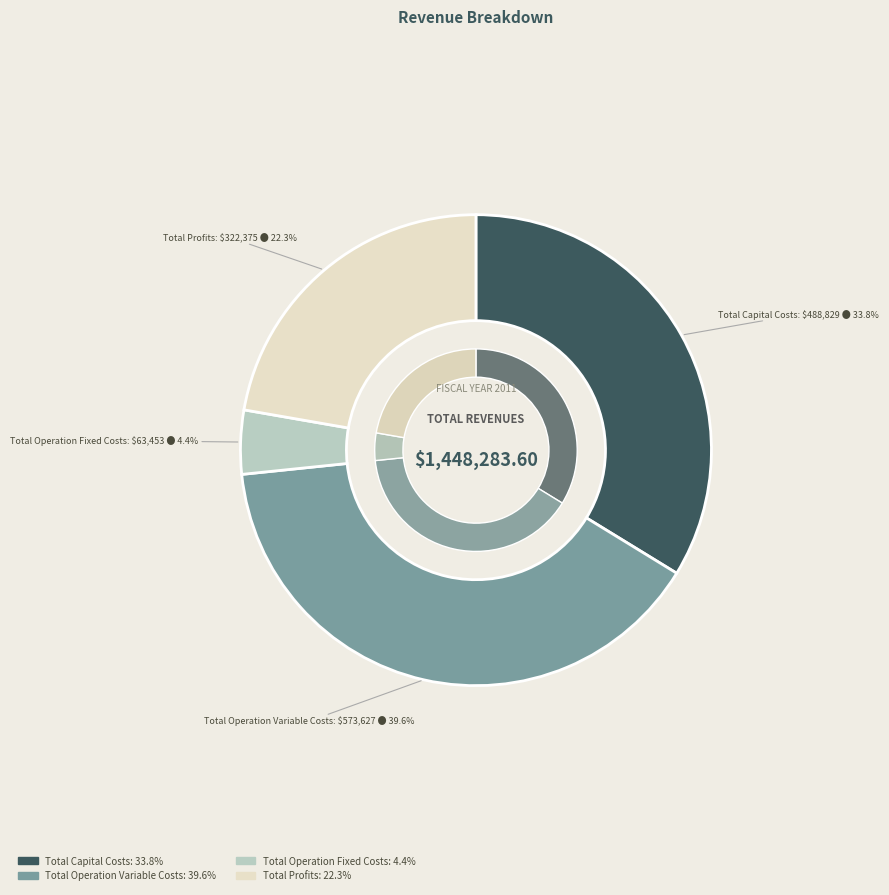

Combined, what portion of the pie is Total Capital Costs and Total Profits?

56.0%